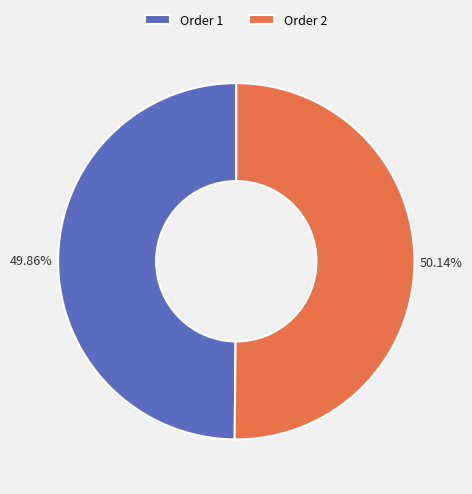

Is there any slice that represents more than half of the pie?

Yes